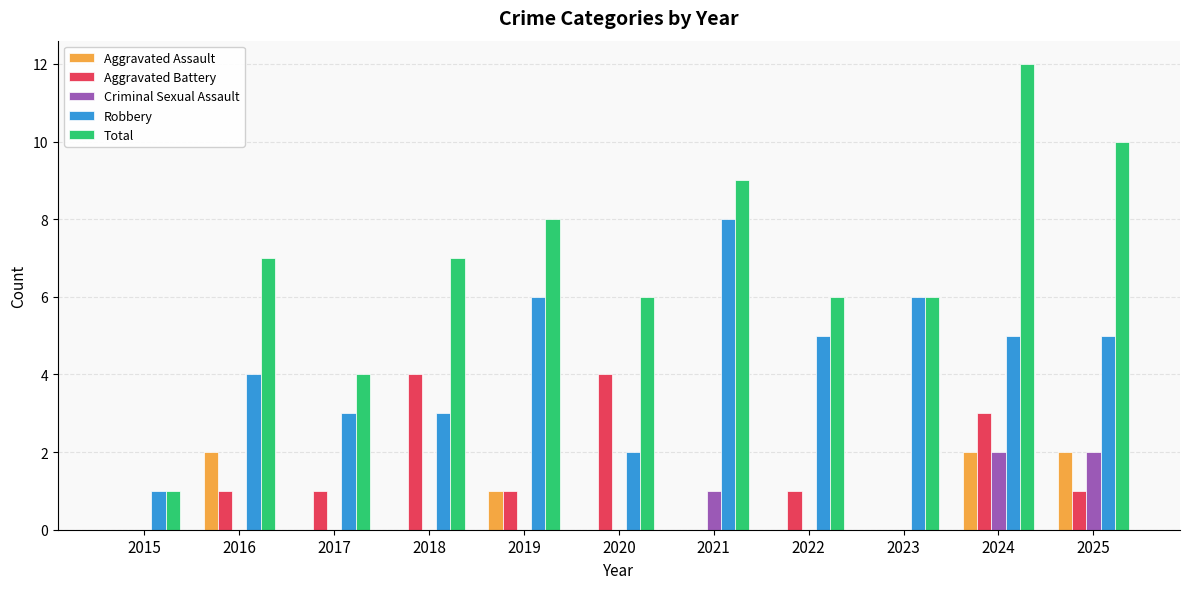

Reading left to right, extract all data points from this chart.

Aggravated Assault: 0	2	0	0	1	0	0	0	0	2	2
Aggravated Battery: 0	1	1	4	1	4	0	1	0	3	1
Criminal Sexual Assault: 0	0	0	0	0	0	1	0	0	2	2
Robbery: 1	4	3	3	6	2	8	5	6	5	5
Total: 1	7	4	7	8	6	9	6	6	12	10